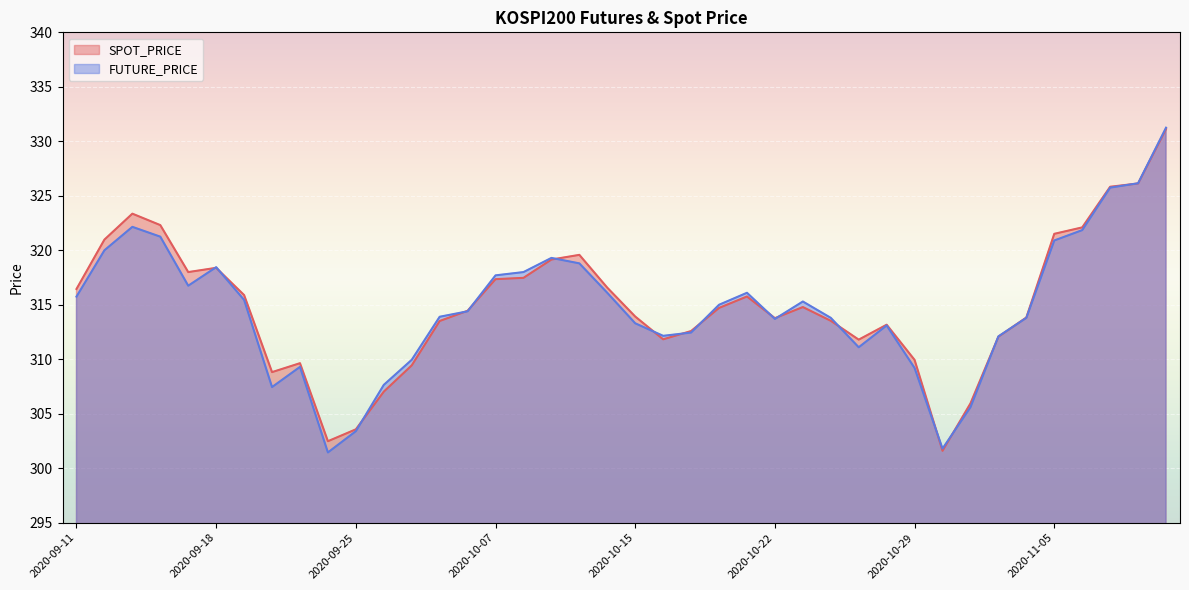

What is the approximate value of FUTURE_PRICE at 2020-10-16?

312.1